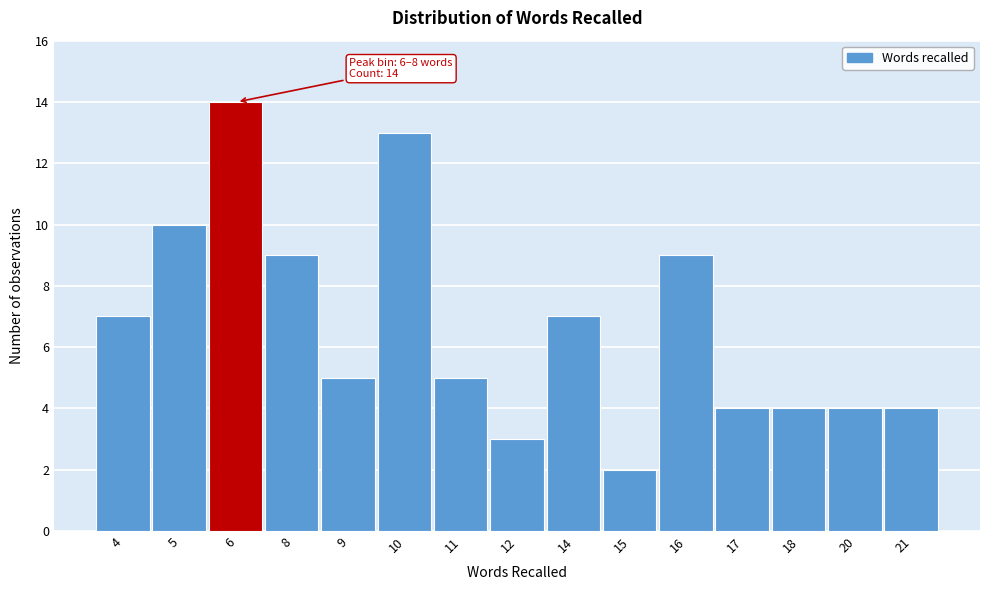

Reading left to right, extract all data points from this chart.

7	10	14	9	5	13	5	3	7	2	9	4	4	4	4